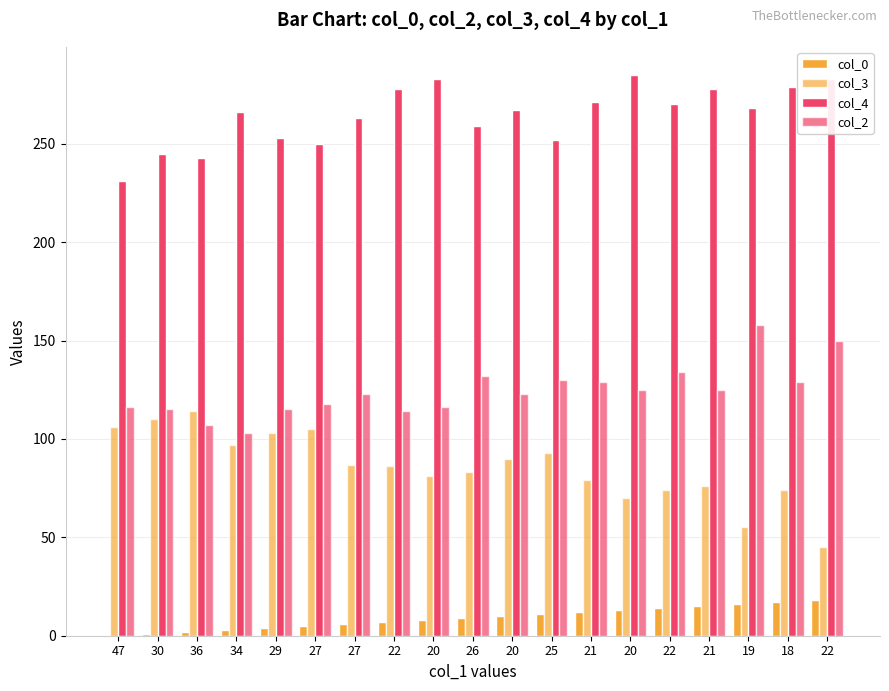

Are the bars horizontal?

No